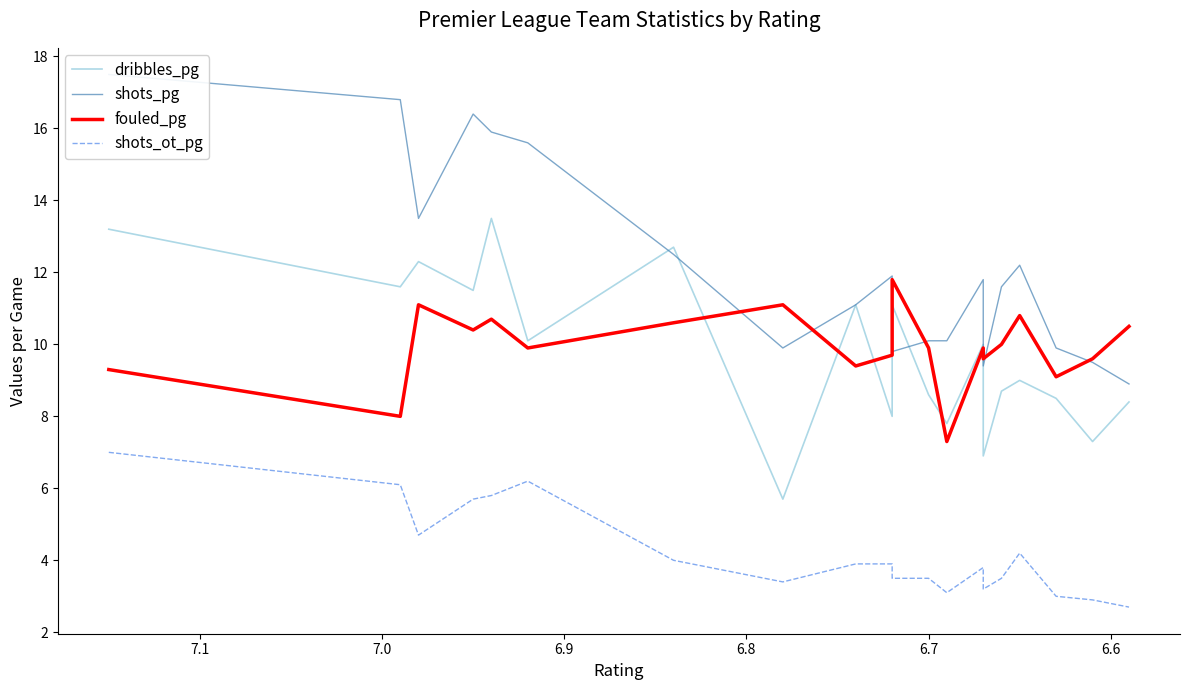

Is it true that shots_ot_pg equals 2.2 at 6.8?

False